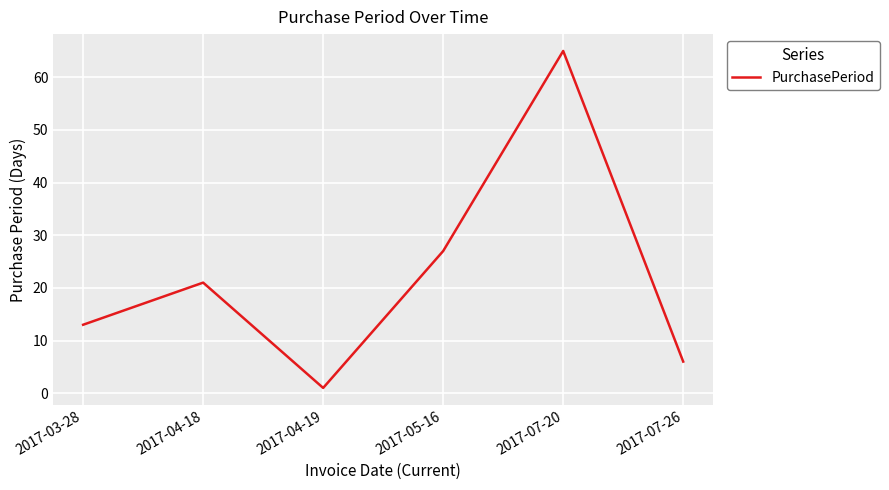

Does the chart display data point markers on the line(s)?

No